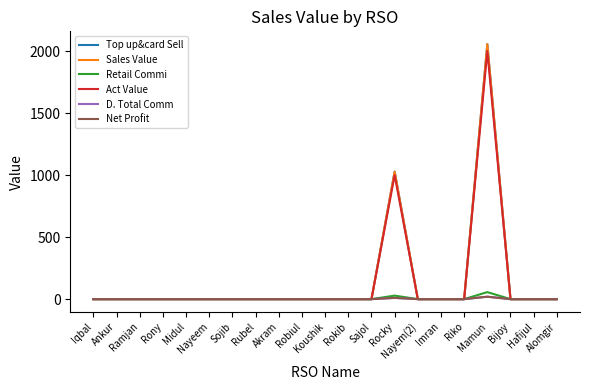

True or false: Retail Commi and Act Value cross at least once.

False